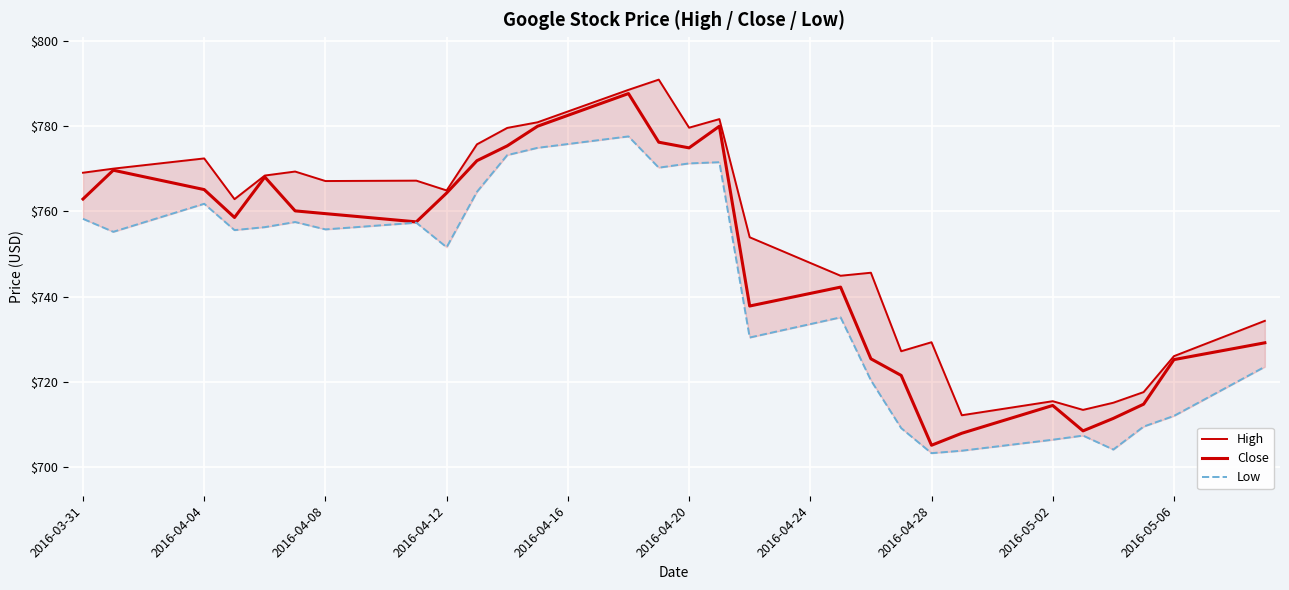

Which label corresponds to the largest value in the chart?

19